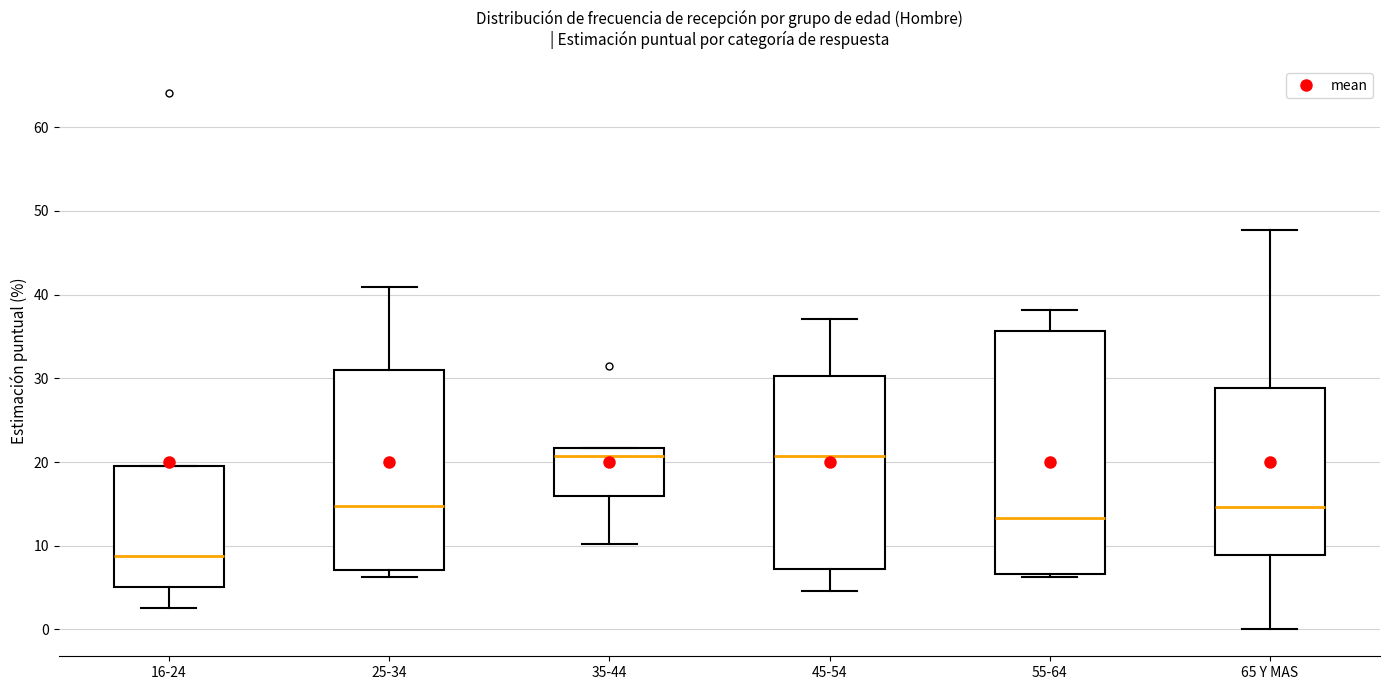

Reading left to right, transcribe this box plot: for each box, give where its median line is, the range the box spans, and where its two whiskers end, as read against the y-axis. The values are not printed on the chart, so give them approximately, as read against the axis.

16-24: median 9, box 5 to 20, whiskers 3 to 20
25-34: median 15, box 7 to 31, whiskers 6 to 41
35-44: median 21, box 16 to 22, whiskers 10 to 22
45-54: median 21, box 7 to 30, whiskers 5 to 37
55-64: median 13, box 7 to 36, whiskers 6 to 38
65 Y MAS: median 15, box 9 to 29, whiskers 0 to 48